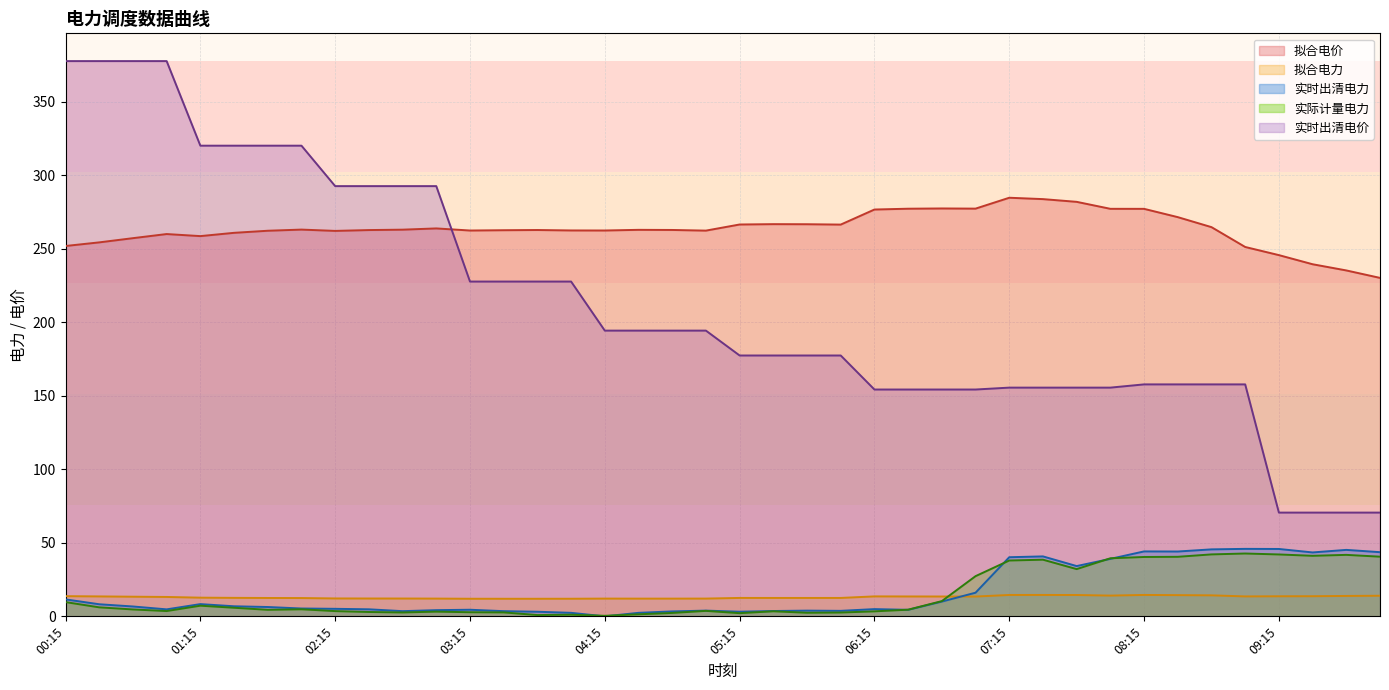

True or false: 实时出清电价 has a value of 320.0 at 02:00.

True